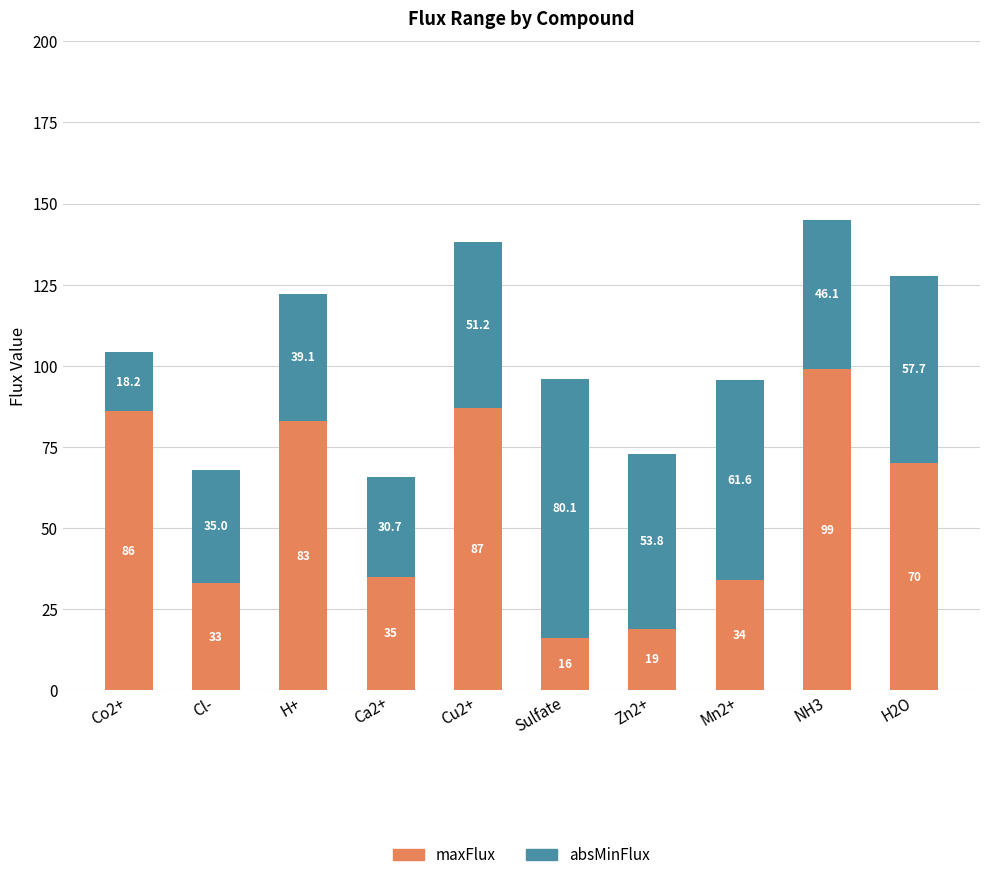

Are the bars grouped side by side (vs. stacked)?

No